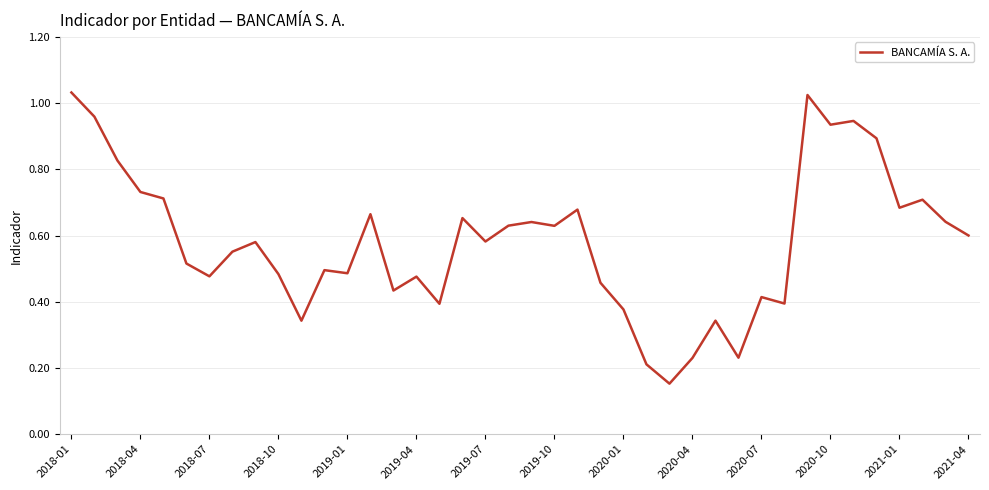

Does the chart display data point markers on the line(s)?

No